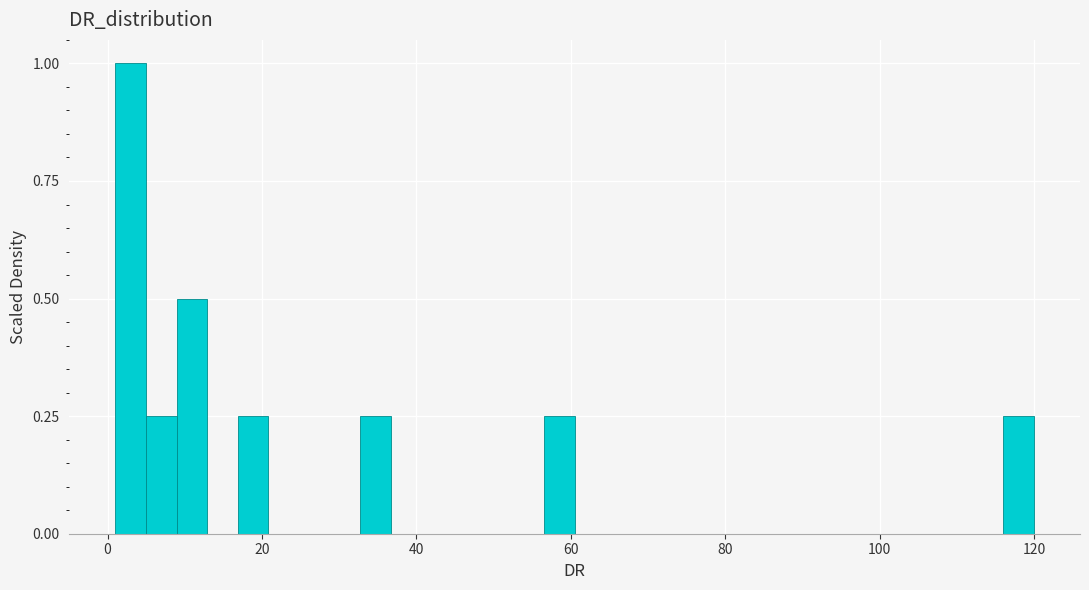

Around what value on the x-axis is the tallest bar? Give the approximate position of its centre, as read against the axis.

2